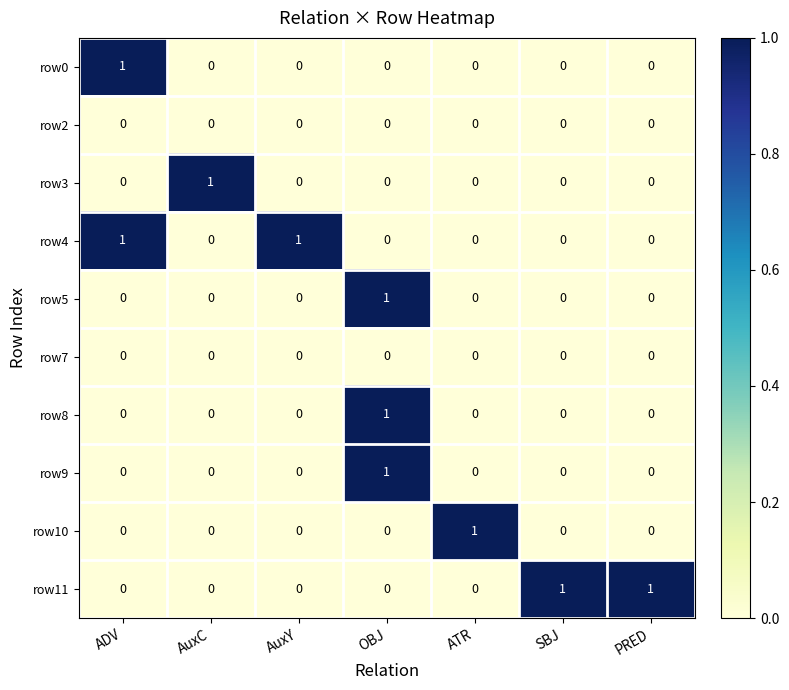

Is it true that row10 equals 0 at PRED?

True